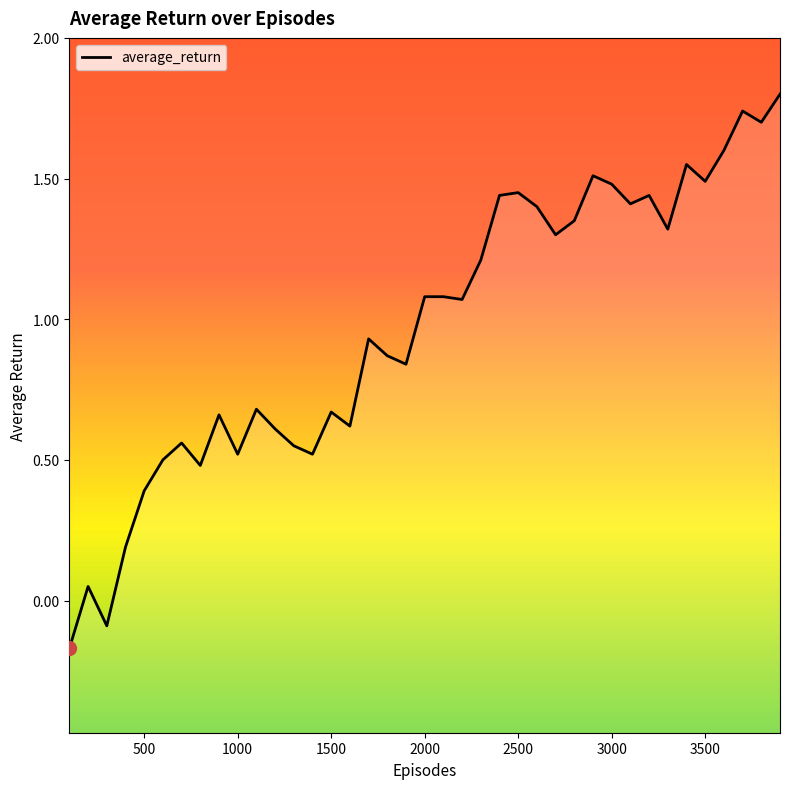

True or false: the data shows 1.5 at 3000.

True